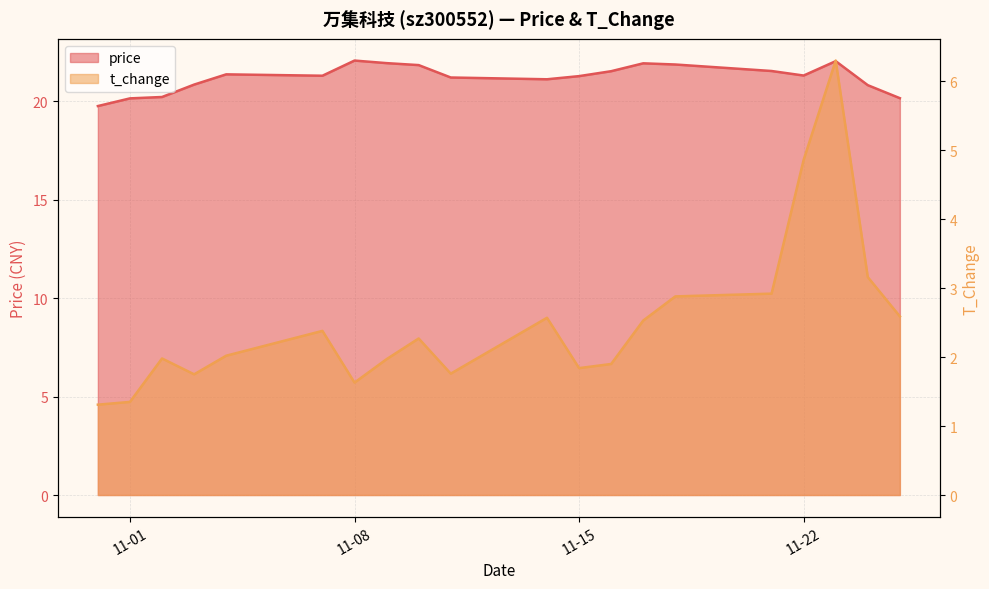

Which series has the widest spread of values?

t_change